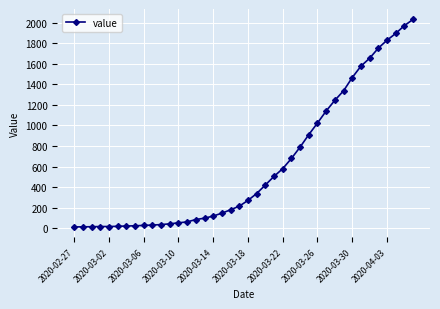

What is the greatest value displayed?

2032